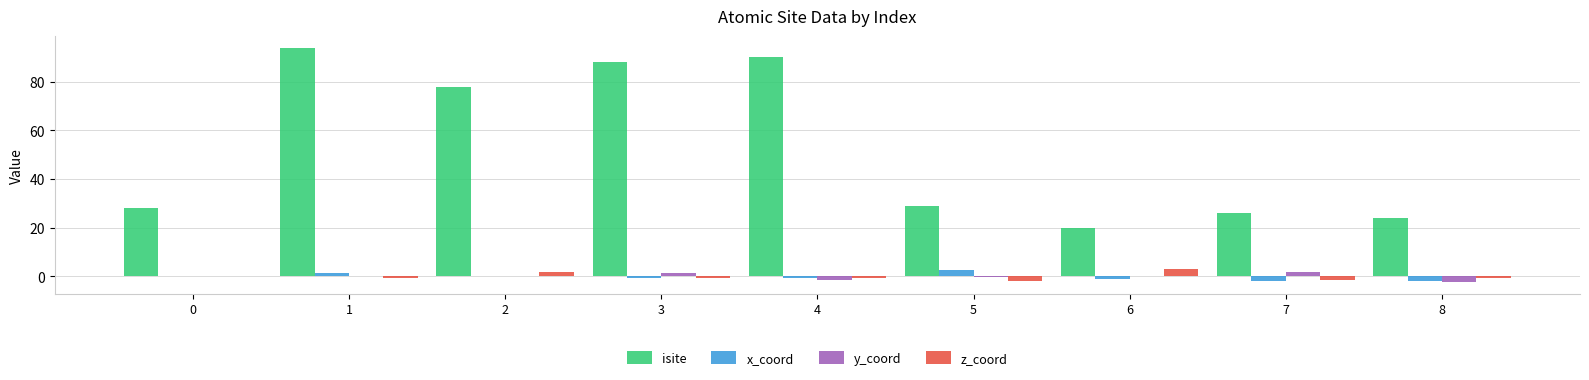

How many series are shown in this chart?

4